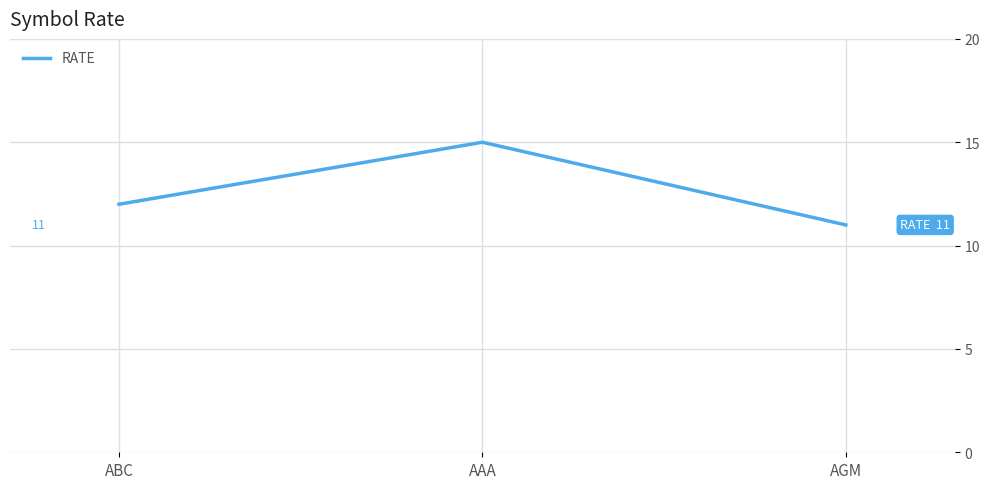

The value at AGM is 19. True or false?

False